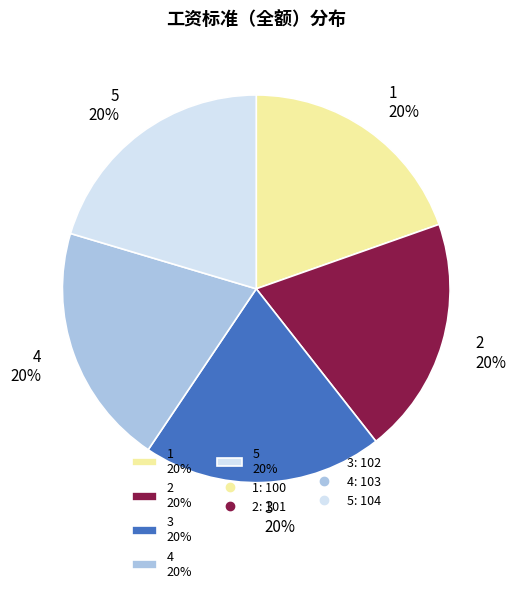

What is the ratio of the value at 5 20% to the value at 4 20%?

1.0